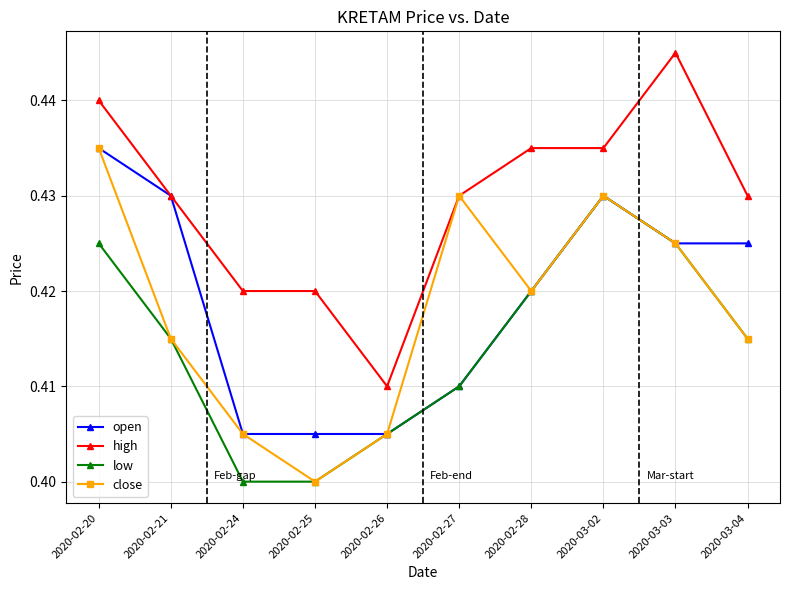

Which series changed the most between 2020-02-24 and 2020-02-27?

close